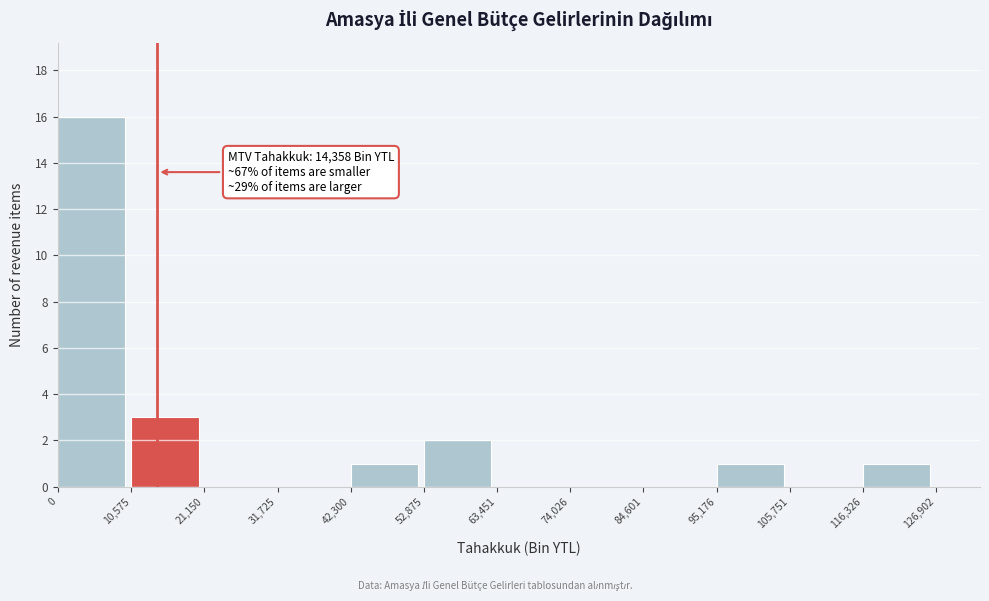

Over which range of the x-axis is the bar tallest?

0 to 10,575